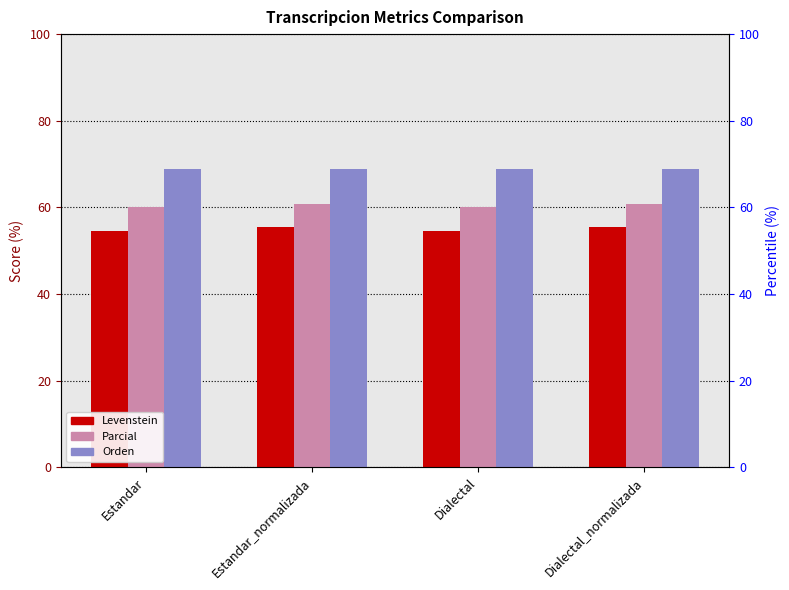

Reading left to right, what are all the values shown in this chart?

Levenstein: Estandar=54.5	Estandar_normalizada=55.6	Dialectal=54.5	Dialectal_normalizada=55.6
Parcial: Estandar=60.0	Estandar_normalizada=60.9	Dialectal=60.0	Dialectal_normalizada=60.9
Orden: Estandar=69.0	Estandar_normalizada=69.0	Dialectal=69.0	Dialectal_normalizada=69.0